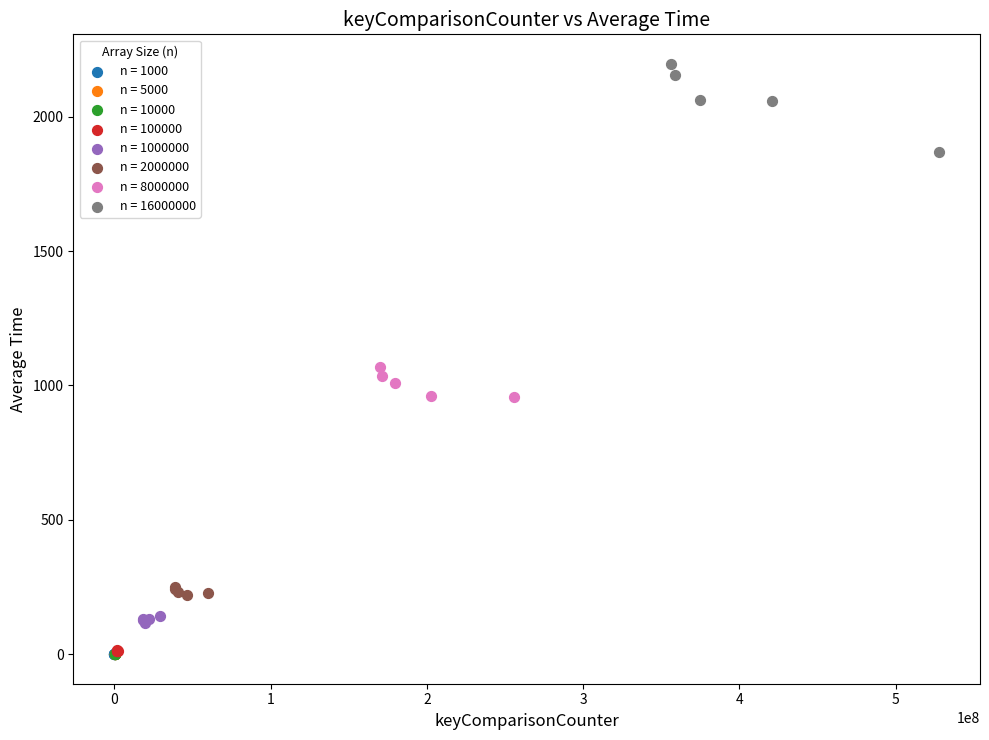

Which series reaches the maximum Y coordinate?

n = 16000000